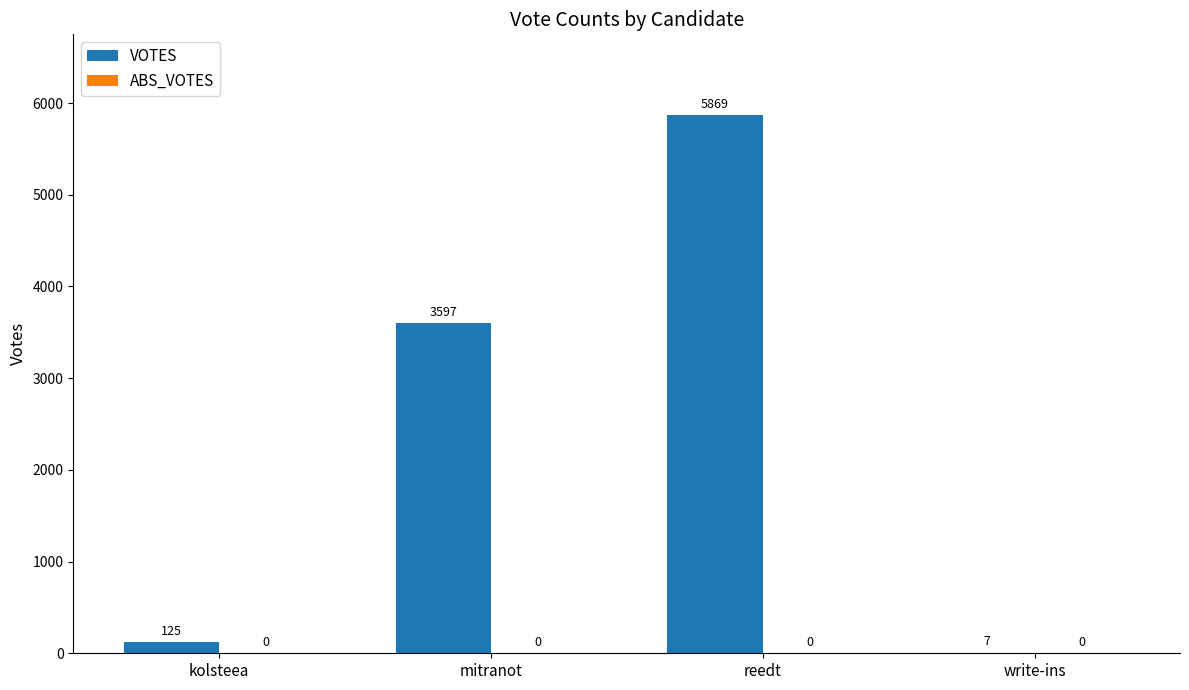

Reading left to right, extract all data points from this chart.

kolsteea=125	mitranot=3597	reedt=5869	write-ins=7